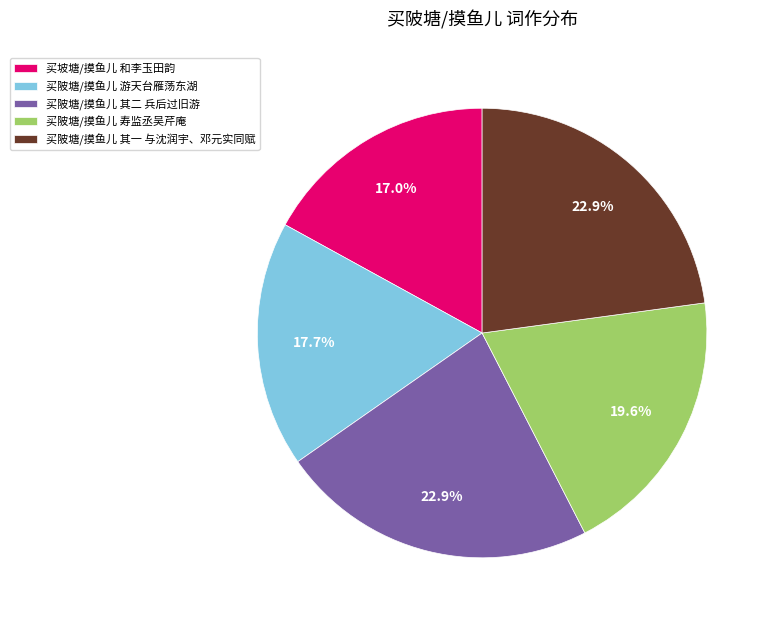

How much of the chart is everything except 买陂塘/摸鱼儿 其二 兵后过旧游?

77.1%